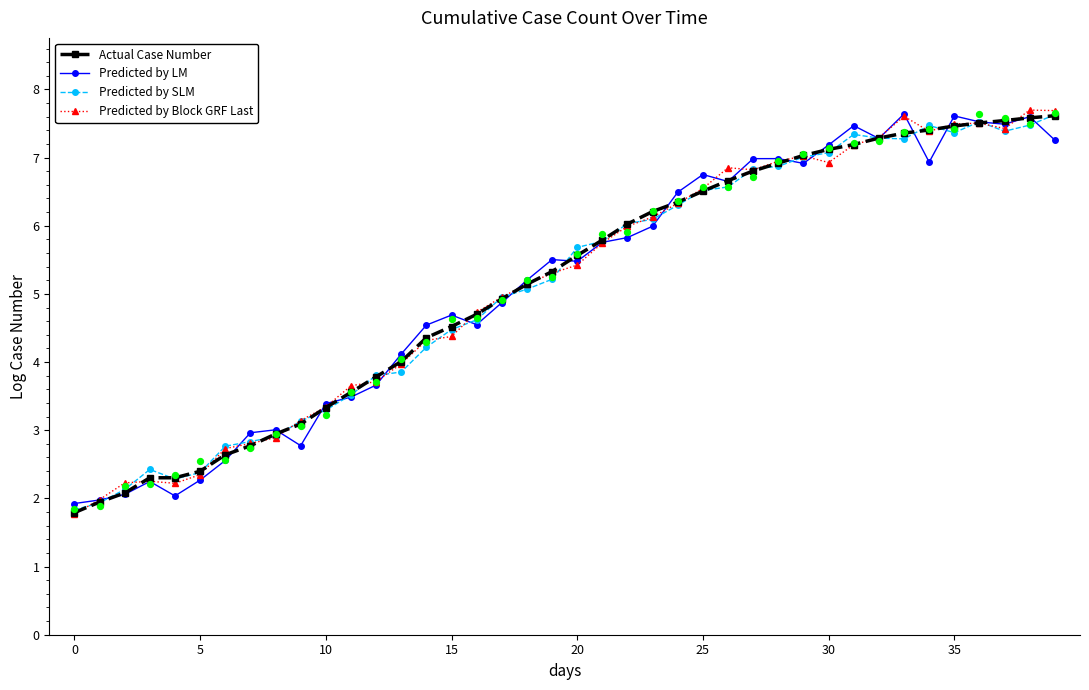

Which series reaches the minimum Y coordinate?

Predicted by Block GRF Last